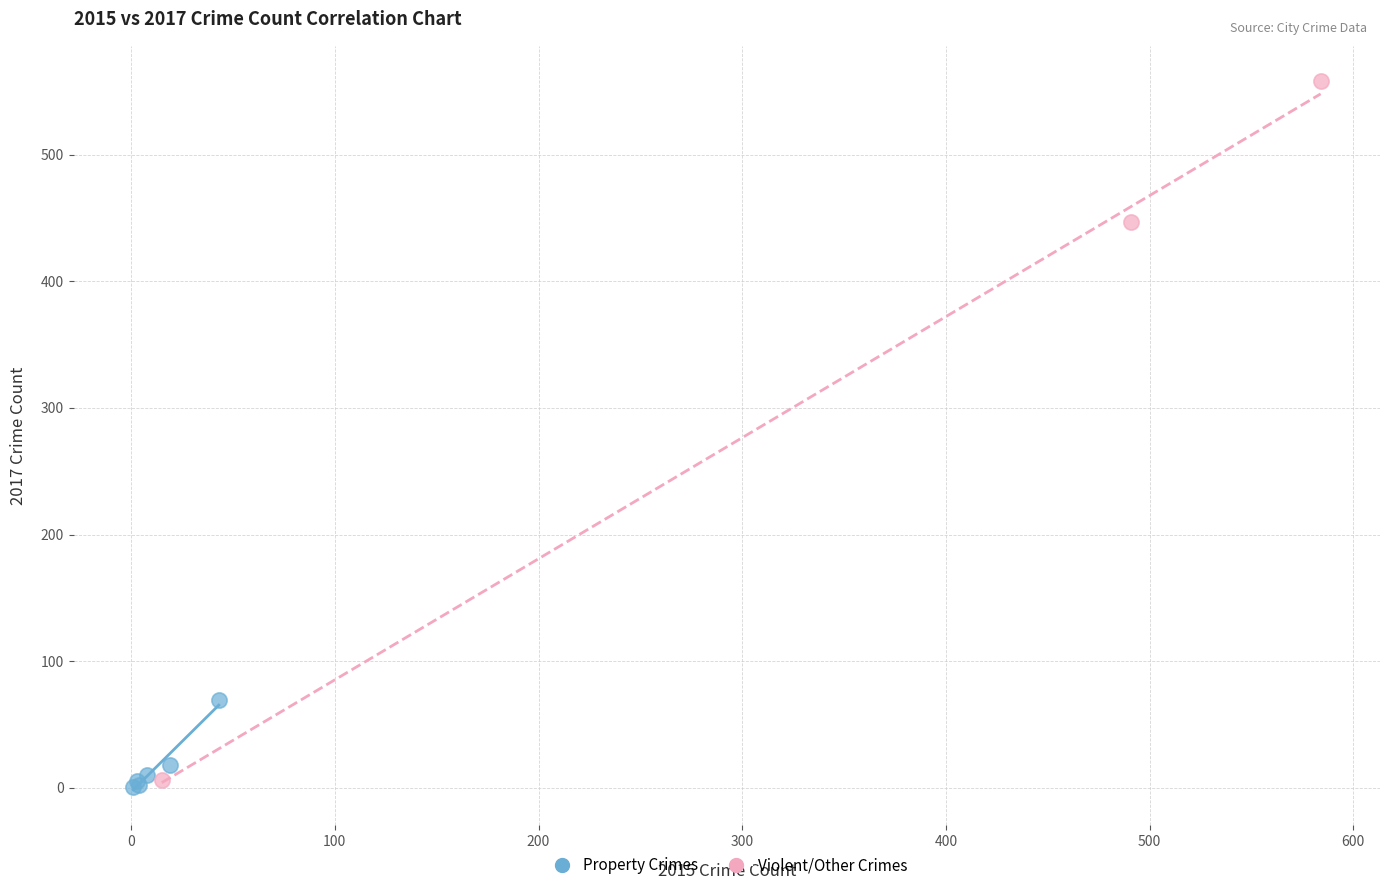

Which series has the largest Y range (max minus min)?

Violent/Other Crimes